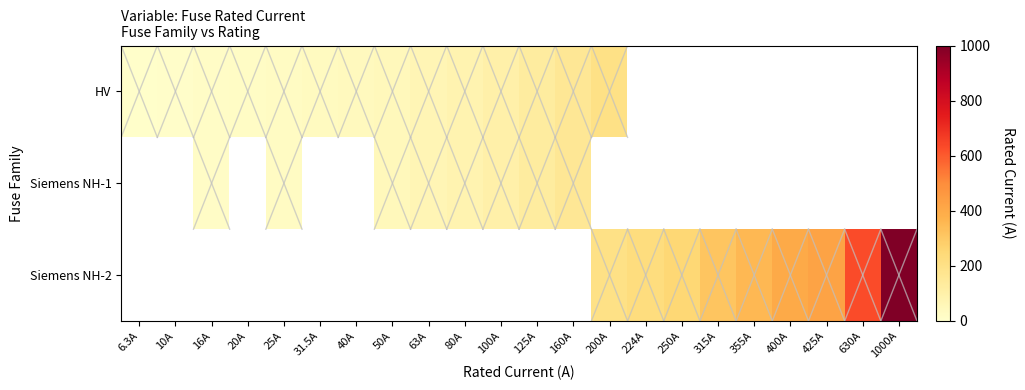

Which label corresponds to the smallest value in the chart?

6.3A